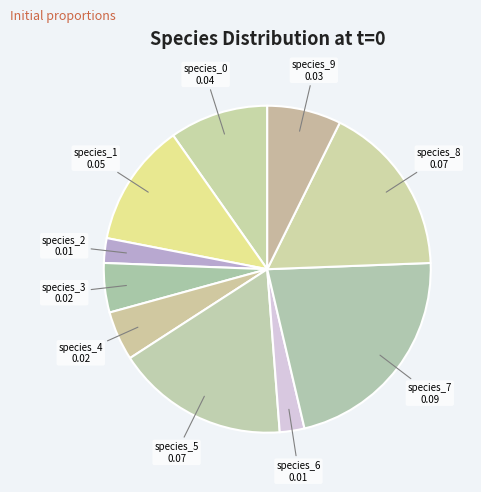

What is the largest slice in the pie chart?

species_7